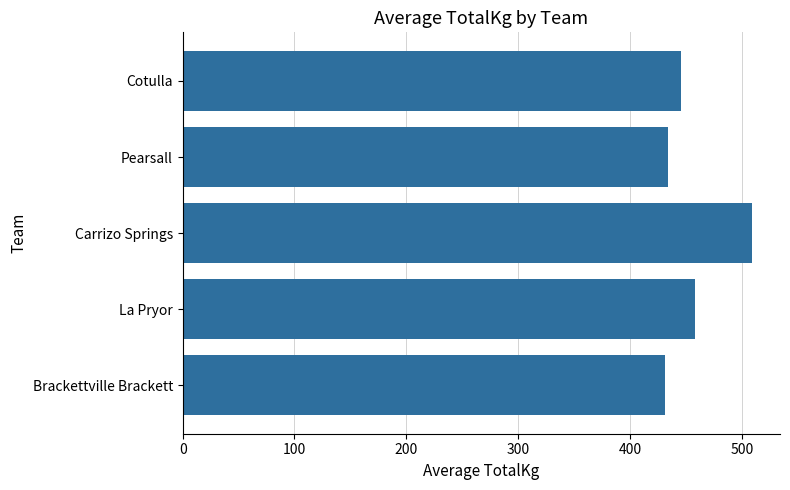

What is the ratio of the value at Pearsall to the value at Carrizo Springs?

0.9